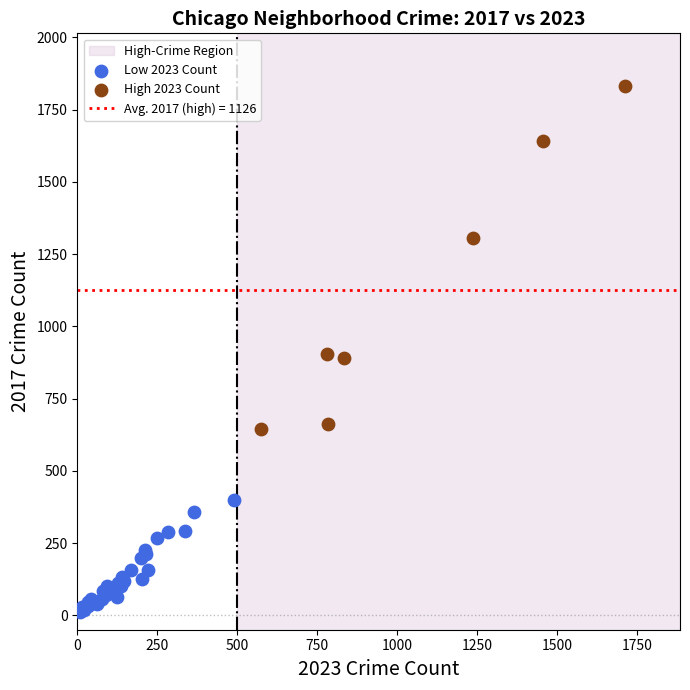

Which series reaches the maximum Y coordinate?

High 2023 Count